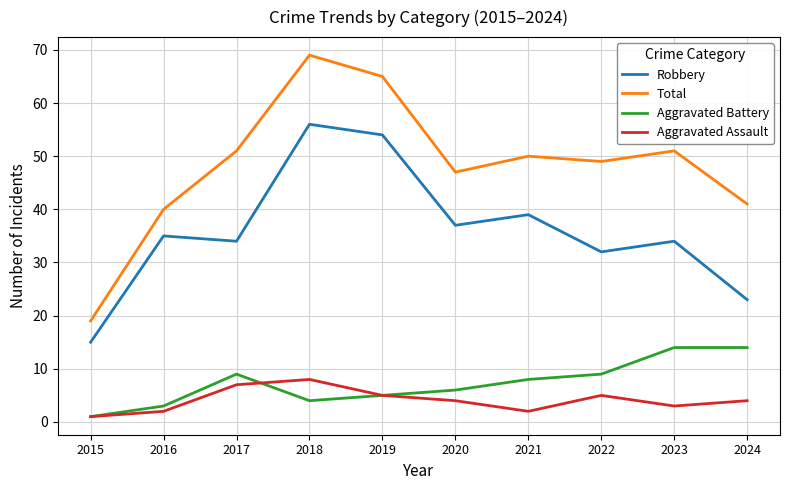

Reading right to left, transcribe all the data shown in this chart.

Robbery: 23	34	32	39	37	54	56	34	35	15
Total: 41	51	49	50	47	65	69	51	40	19
Aggravated Battery: 14	14	9	8	6	5	4	9	3	1
Aggravated Assault: 4	3	5	2	4	5	8	7	2	1